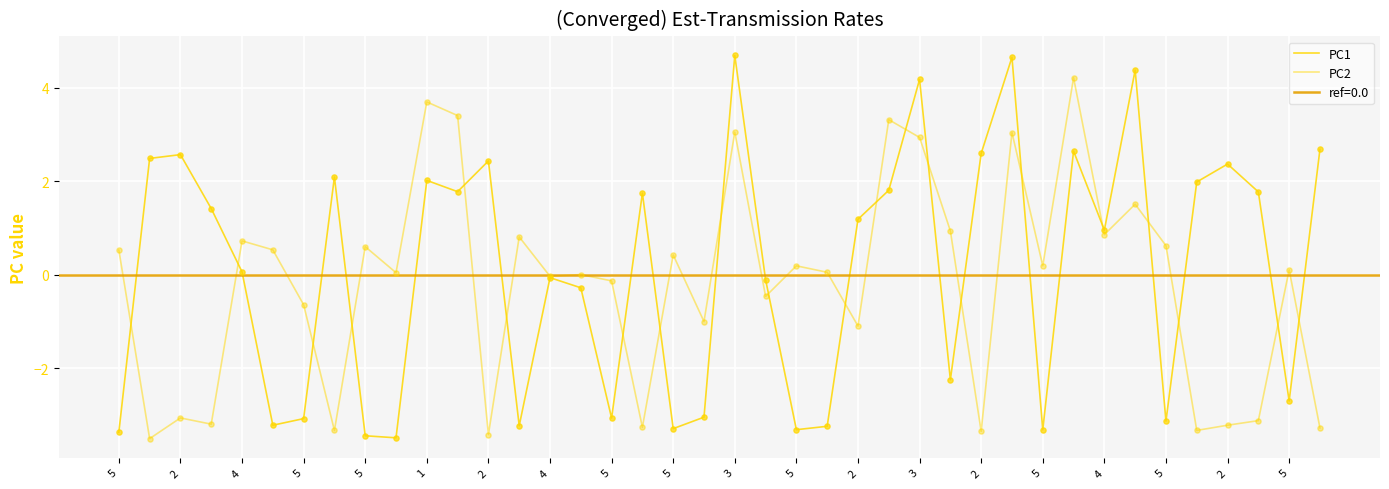

Which series reaches the maximum Y coordinate?

PC1